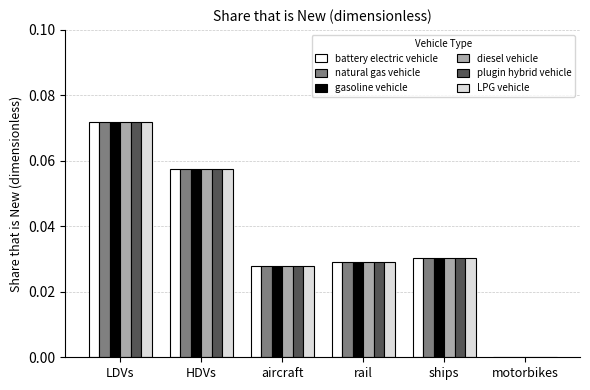

Is it true that diesel vehicle equals 0.0 at LDVs?

False